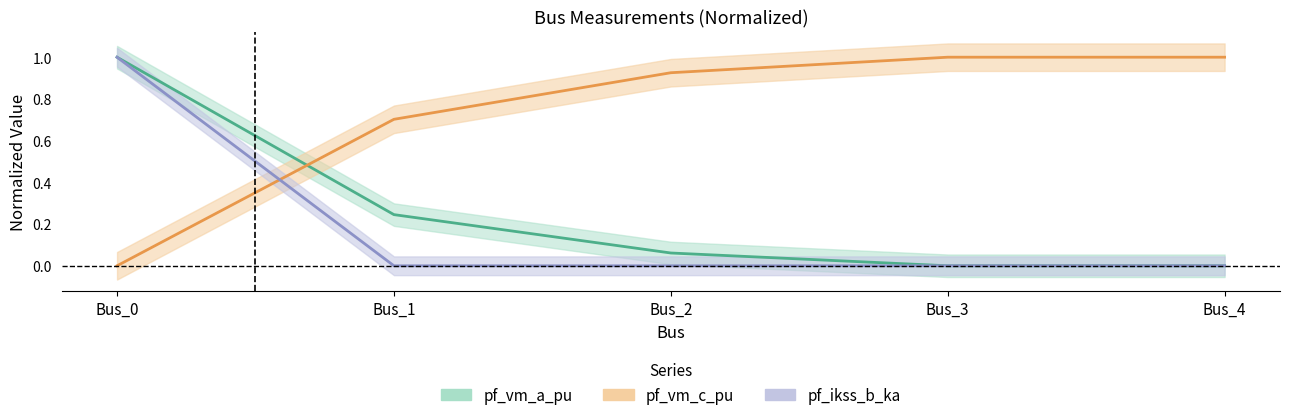

What is the value of the pf_vm_c_pu point at the 2nd from the left?

0.7